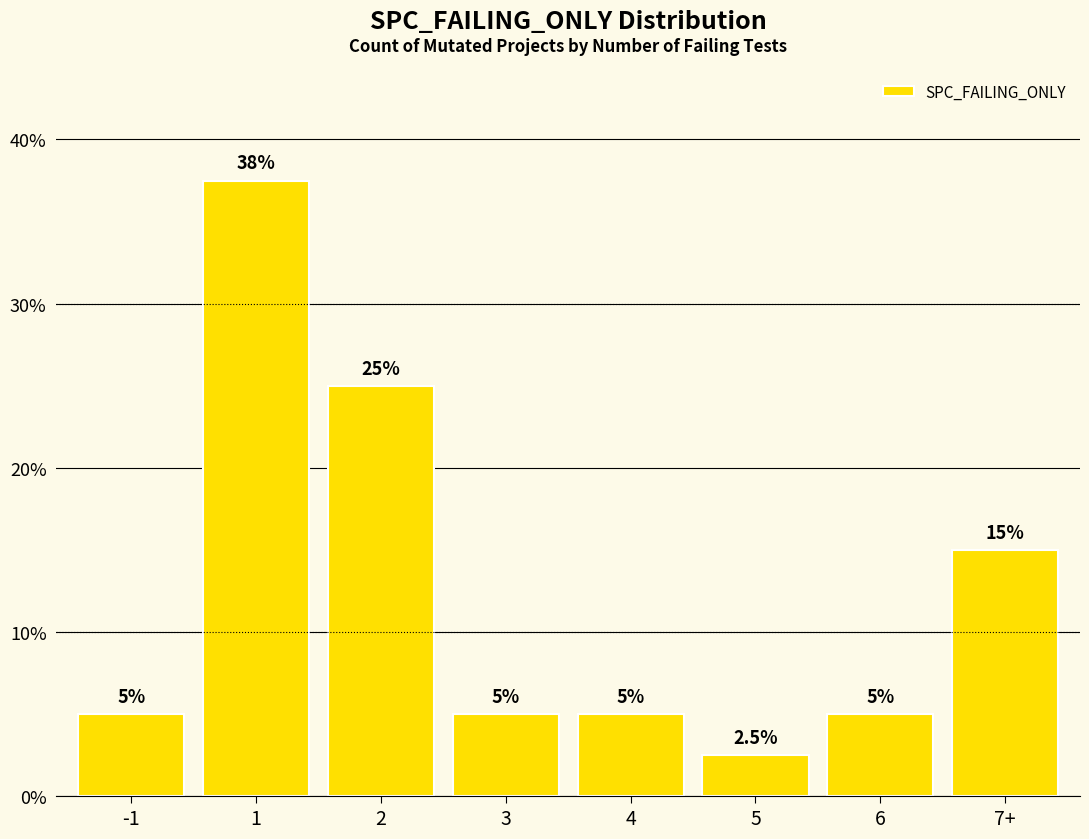

What is the average value?

12.5